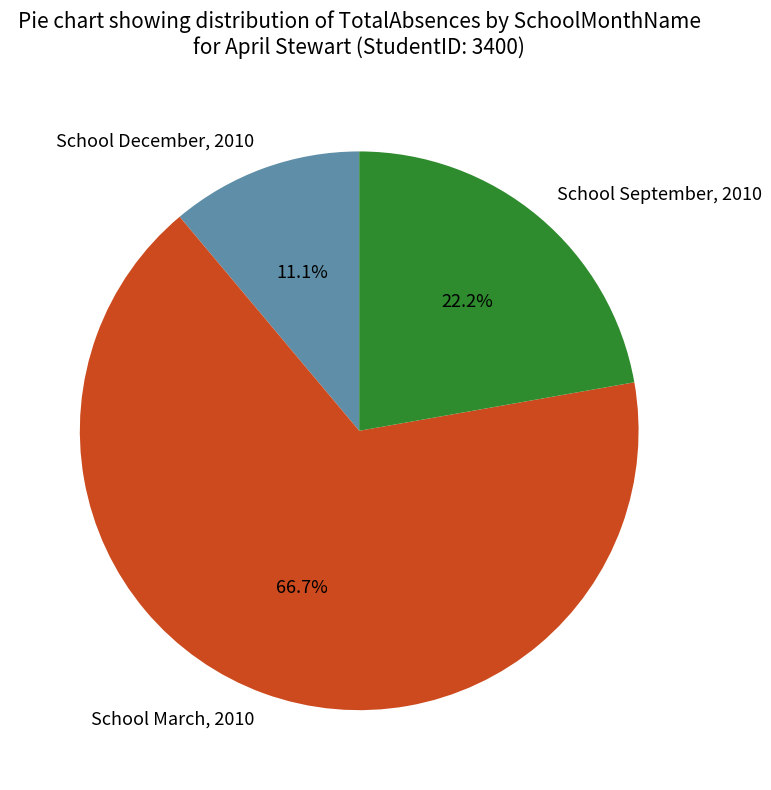

To the nearest percent, what is the combined percentage of School September, 2010 and School March, 2010?

89%